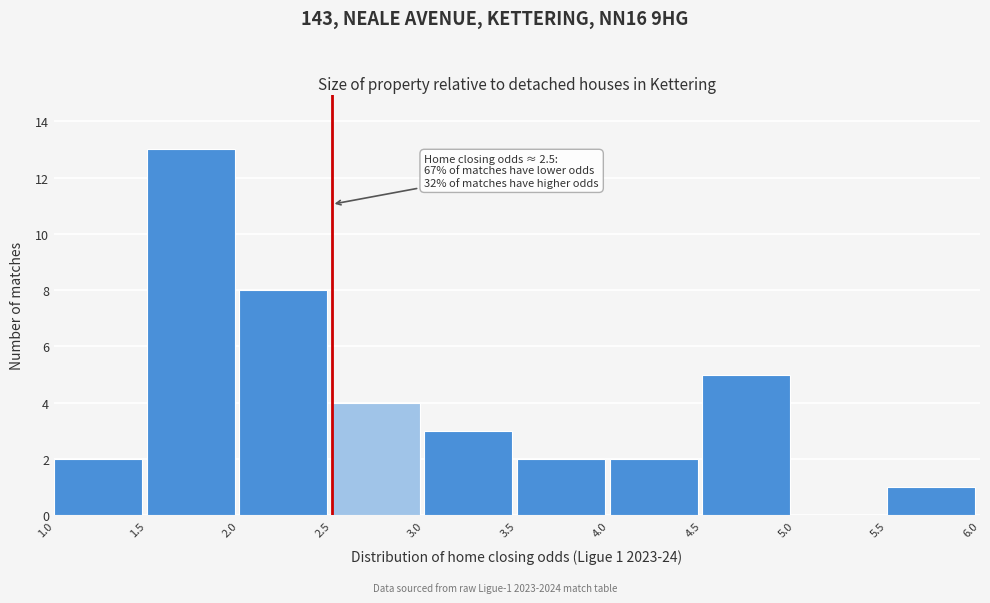

Over which range of the x-axis is the bar tallest?

1.5 to 2.0